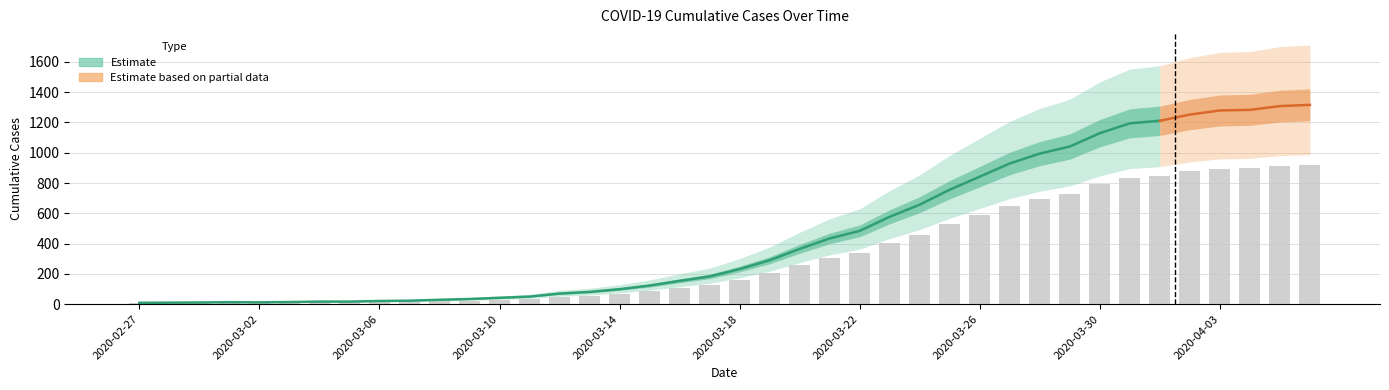

What position from the left is 2020-04-05?

39